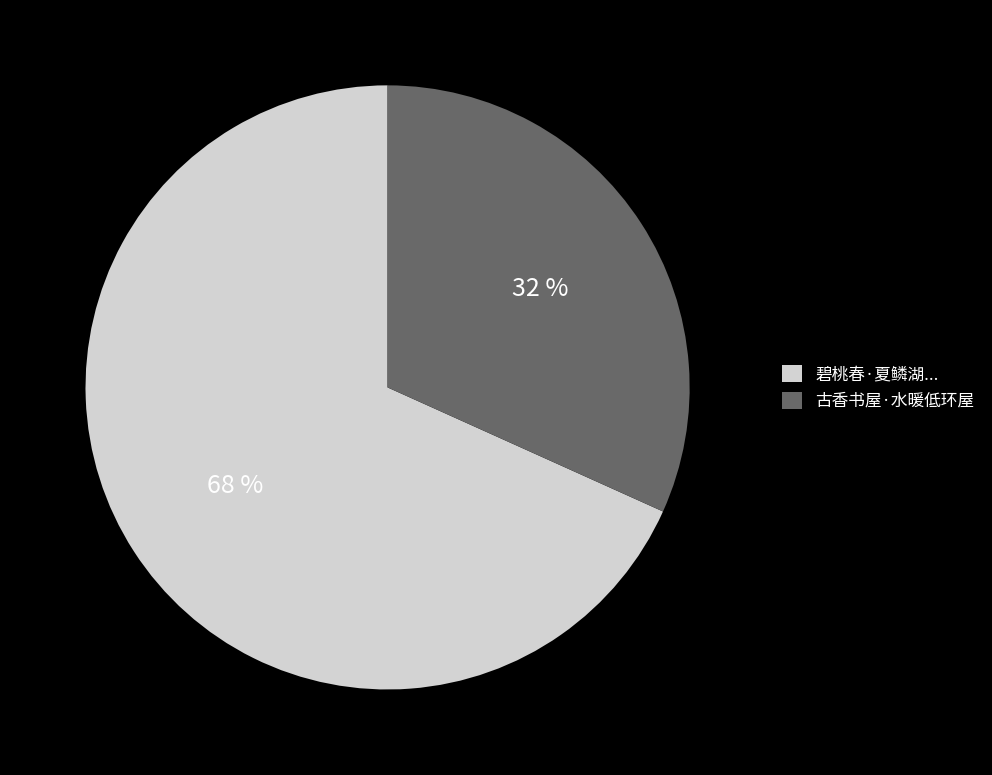

Is there any slice that represents more than half of the pie?

Yes